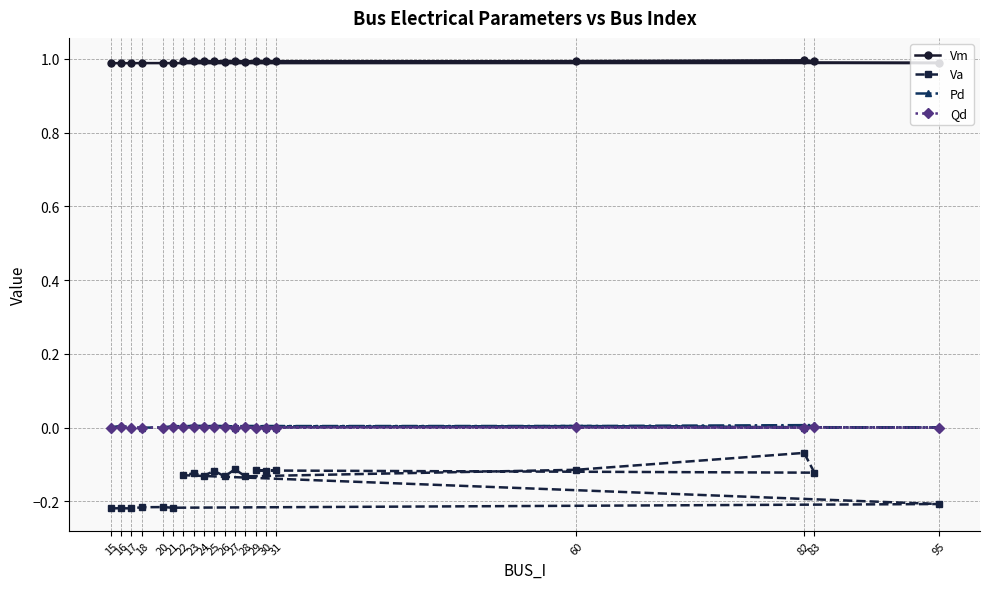

At how many categories does at least one series exceed 0?

20